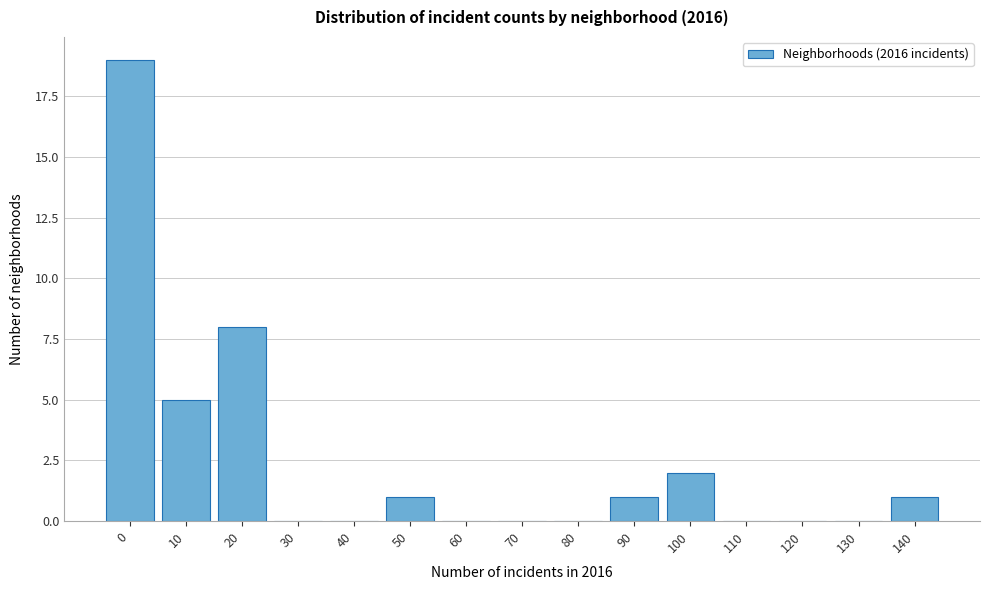

Reading left to right, transcribe all the data shown in this chart.

0=19	10=5	20=8	30=0	40=0	50=1	60=0	70=0	80=0	90=1	100=2	110=0	120=0	130=0	140=1